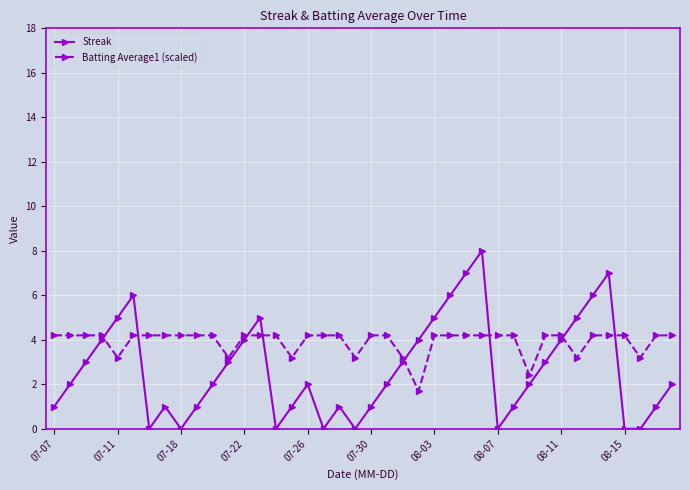

Which series has the largest total across all categories?

Batting Average1 (scaled)